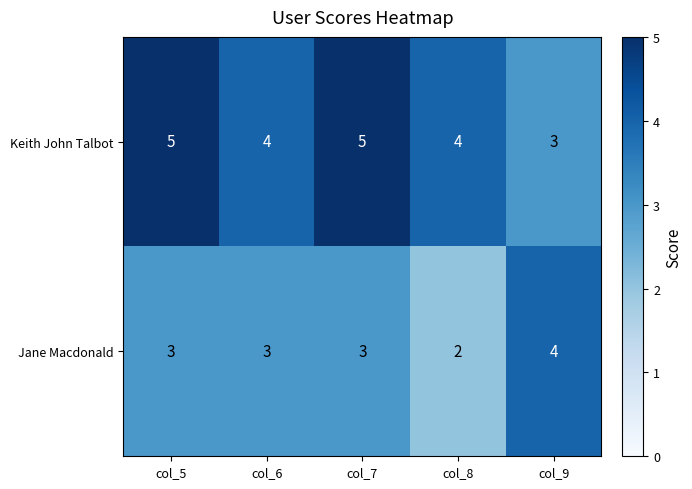

Rank the series by their average value, from lowest to highest.

Jane Macdonald, Keith John Talbot